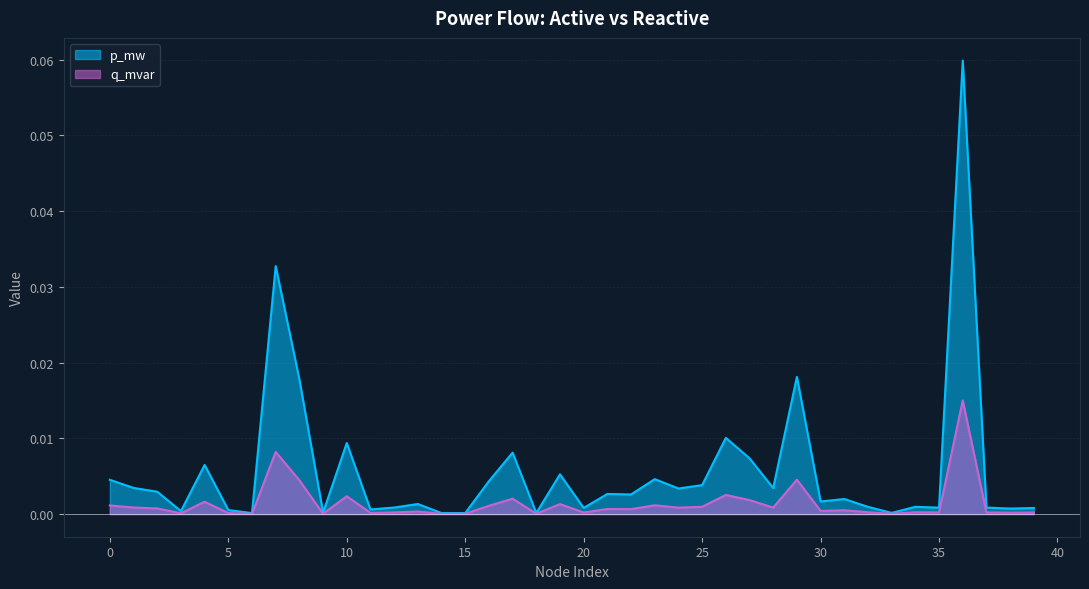

Count the number of data series in this chart.

2